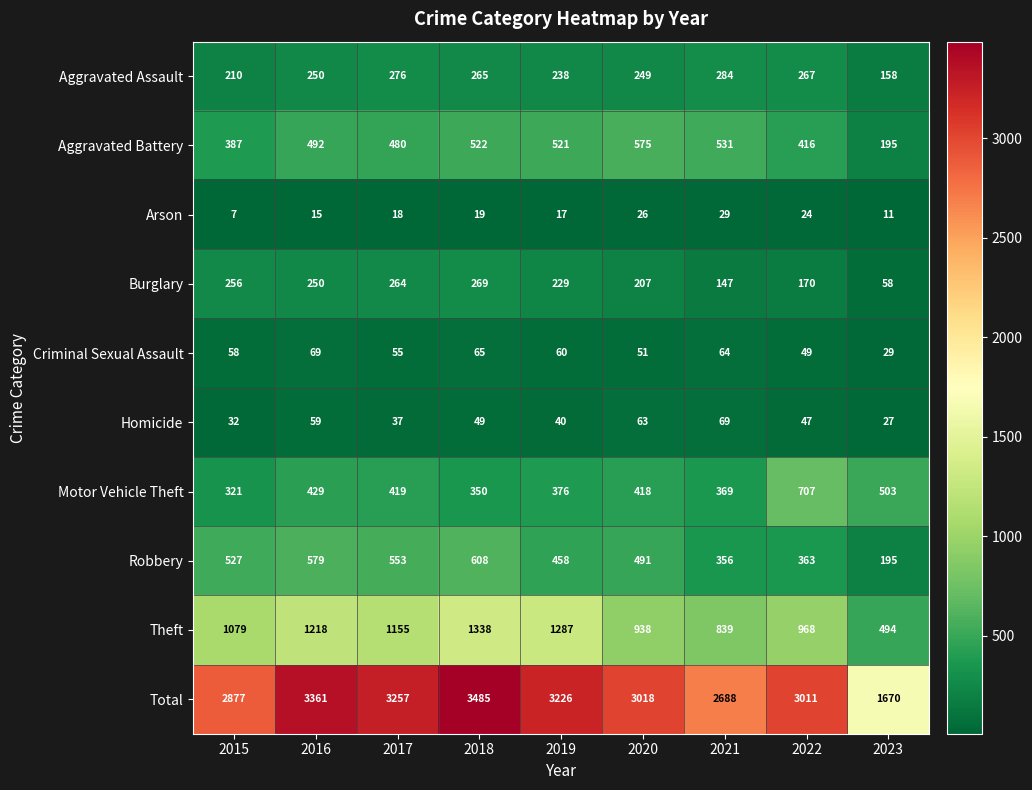

What is the difference between the highest and lowest values at 2018?

3466